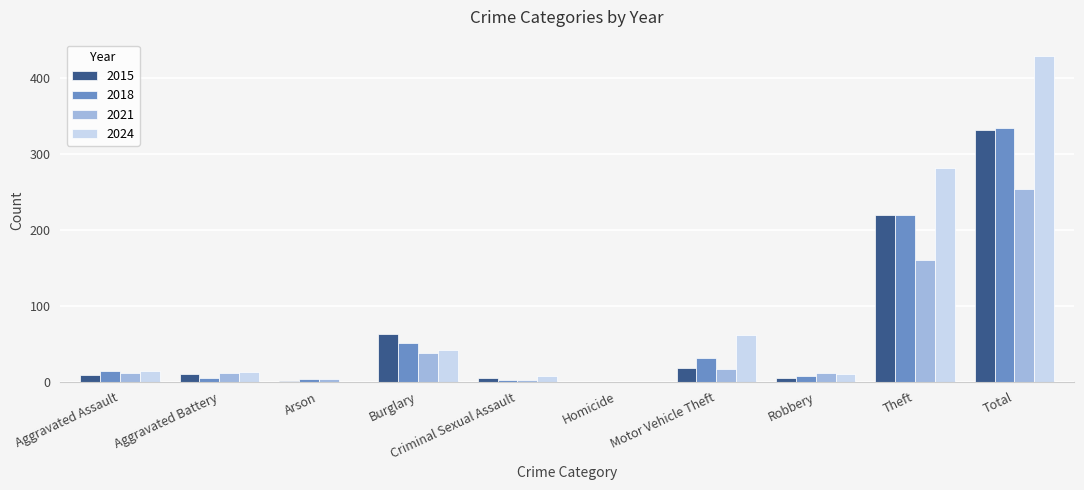

What is the sum of all 2018 values?

668